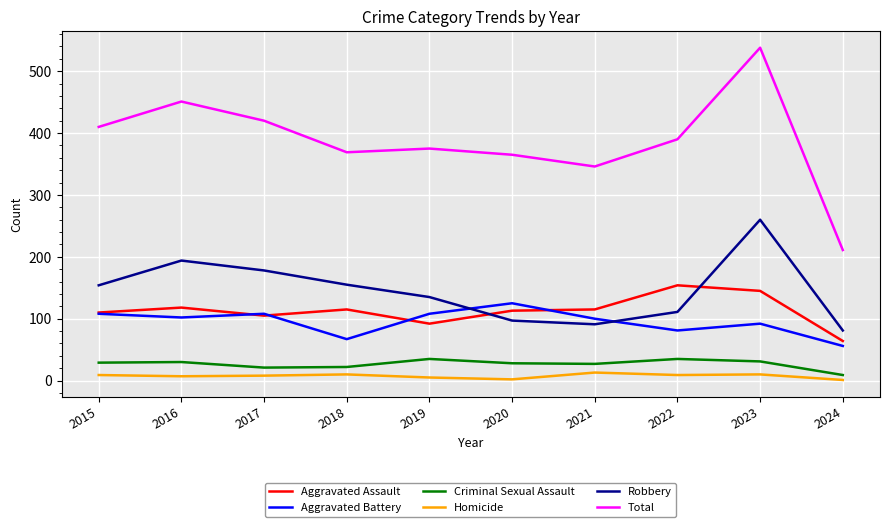

At which category does Aggravated Battery reach its first local peak?

2017